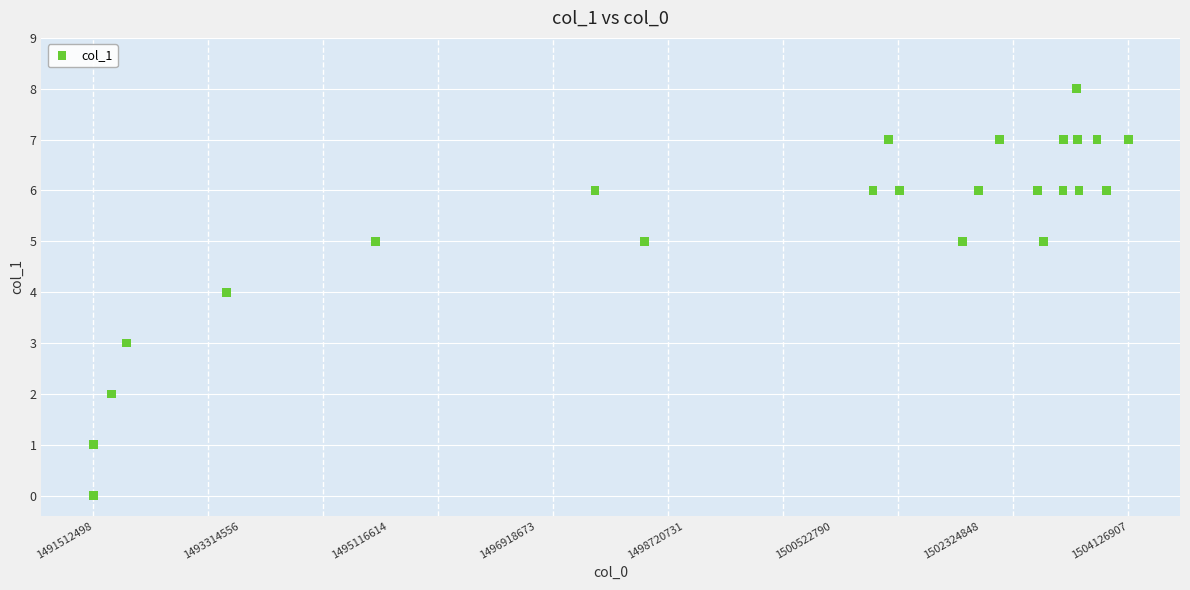

What is the range of Y values (max minus min)?

8